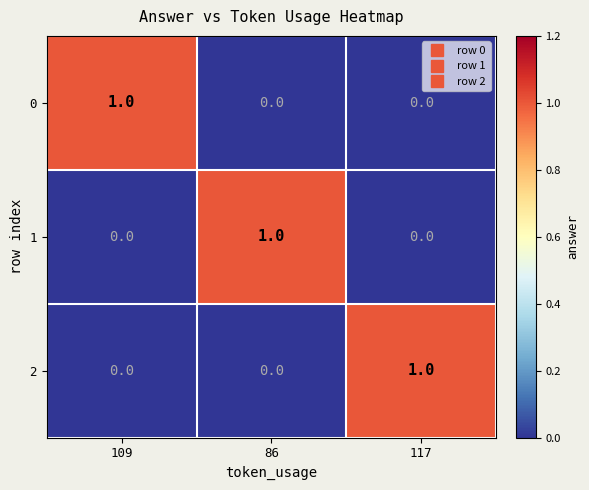

At which label does 1 reach its peak?

86